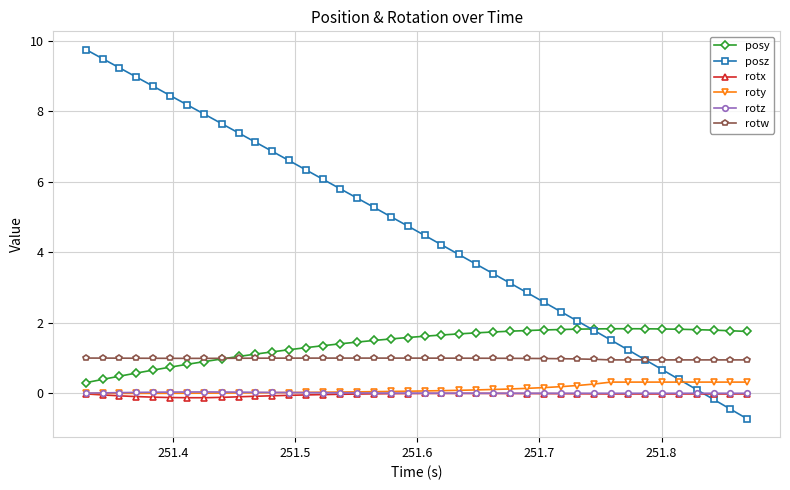

What is the value of the posy point at the 11th from the left?

1.1